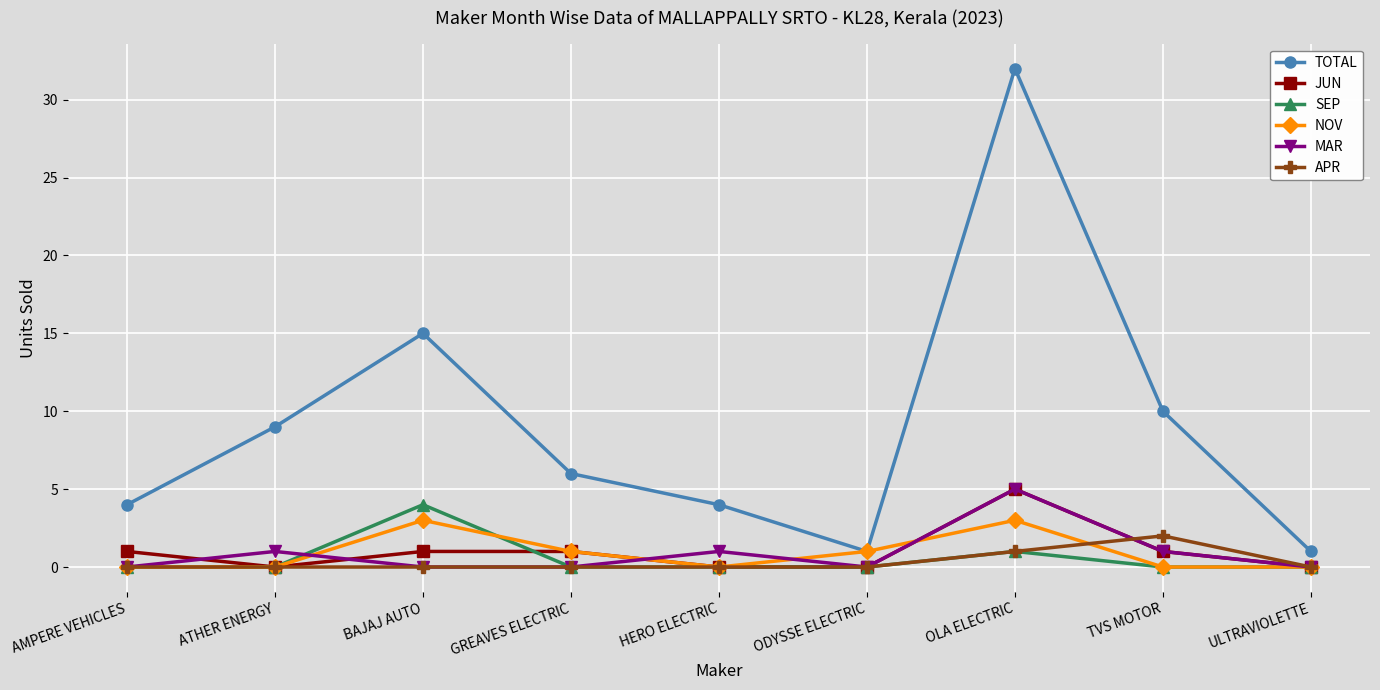

Which series has the widest spread of values?

TOTAL